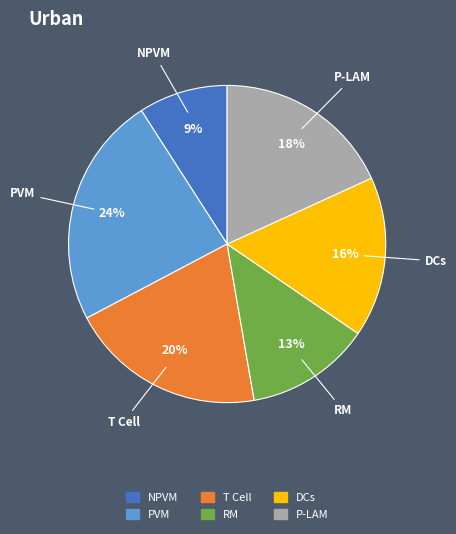

Count the number of slices in the pie.

6